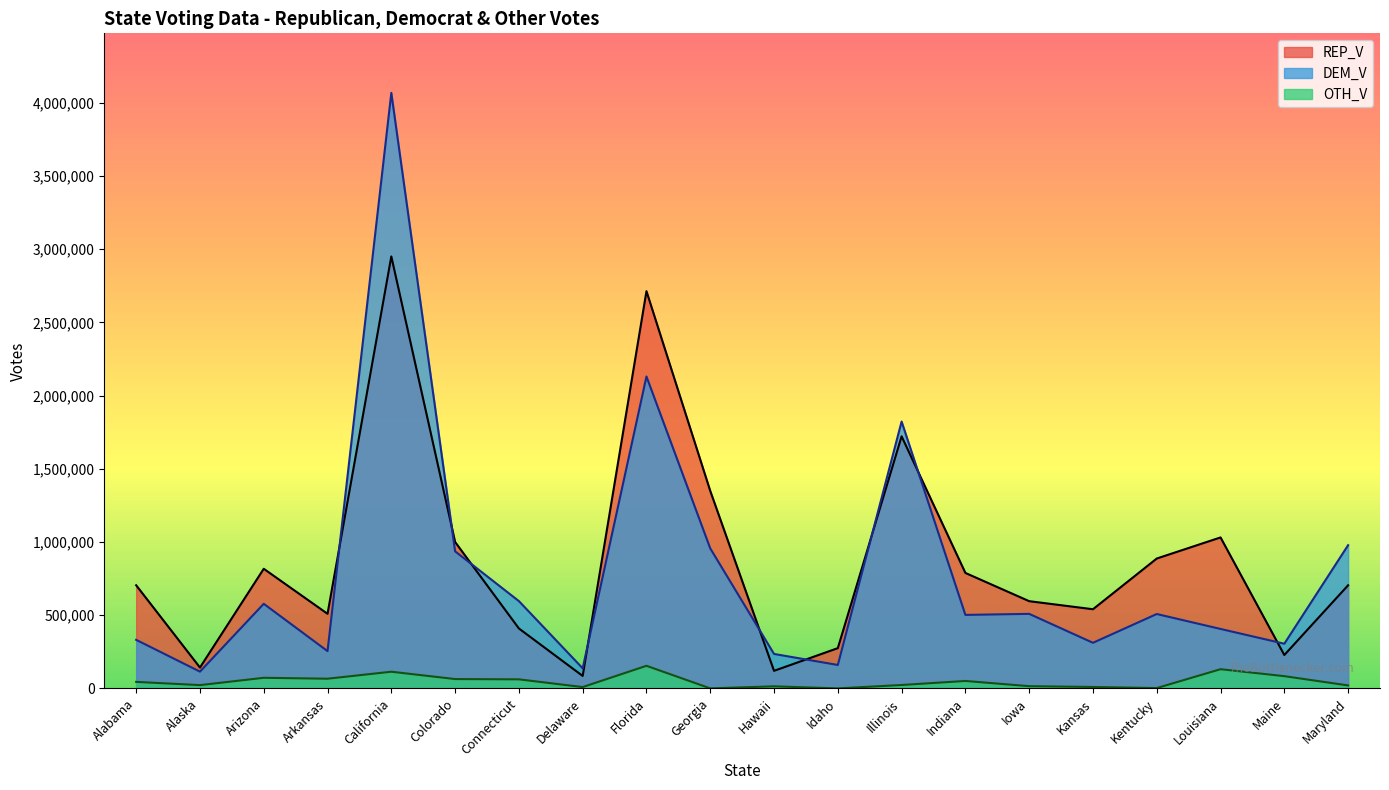

What is the spread (max minus min) of values at Maine?

221559